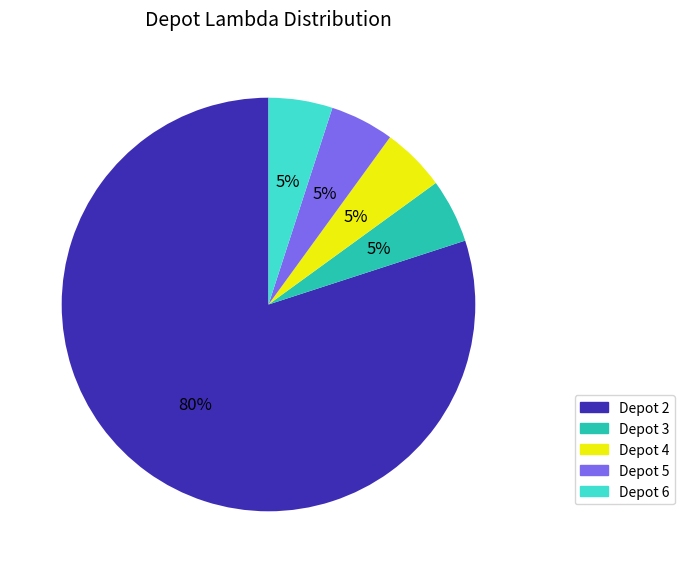

What is the largest slice in the pie chart?

Depot 2